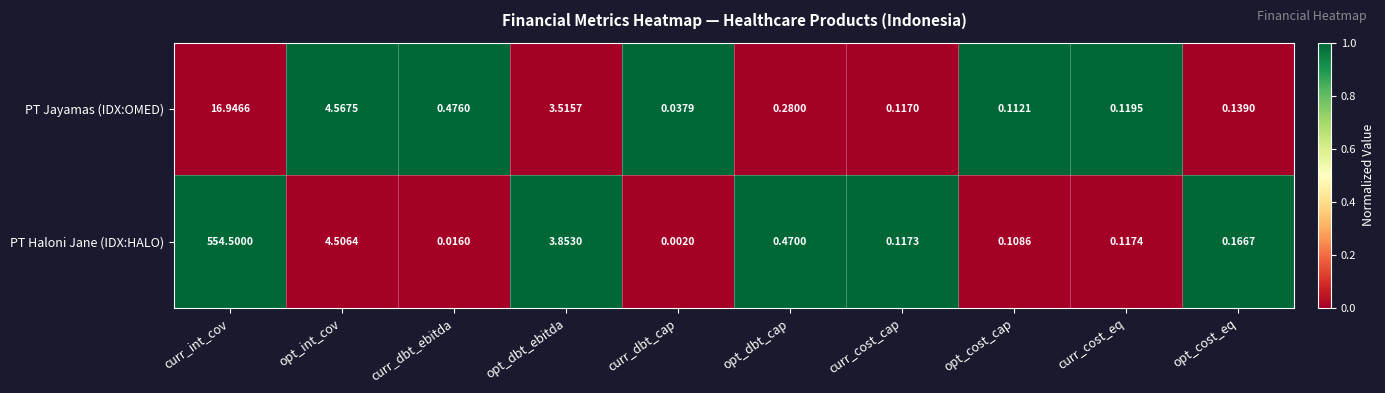

At which category is the sum across all series the highest?

curr_int_cov